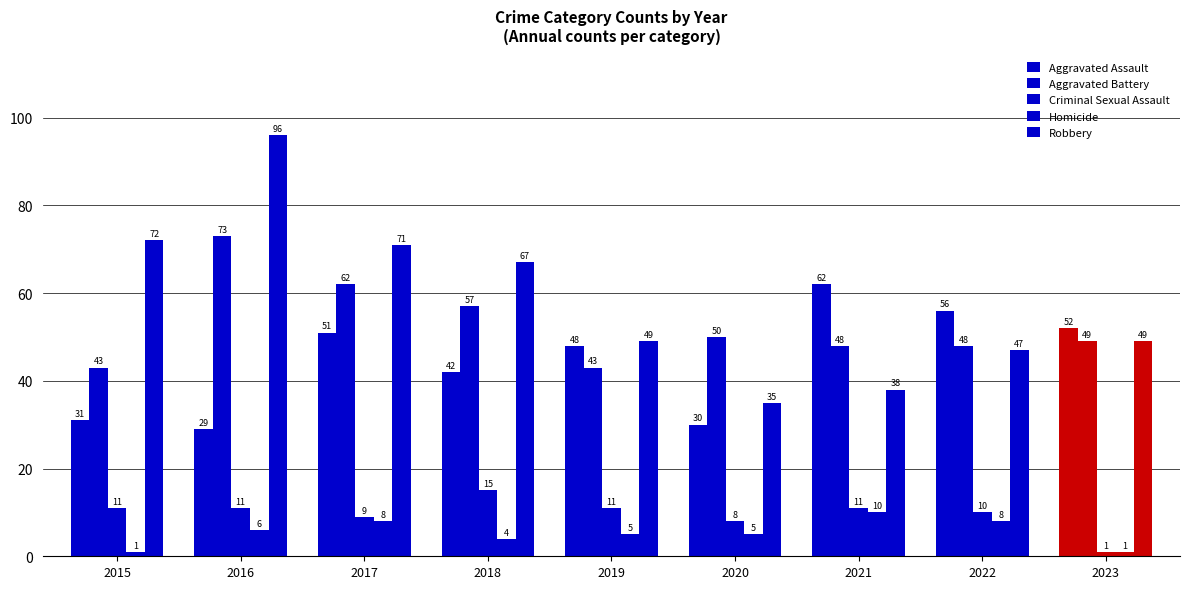

Are the bars horizontal?

No